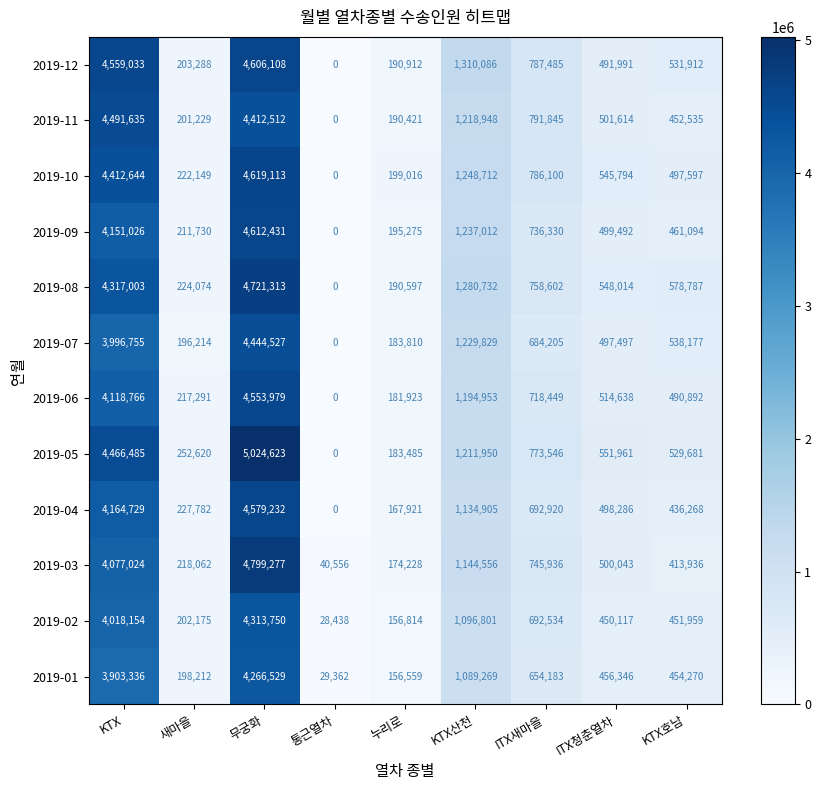

What is the sum of all 2019-01 values?

11208066